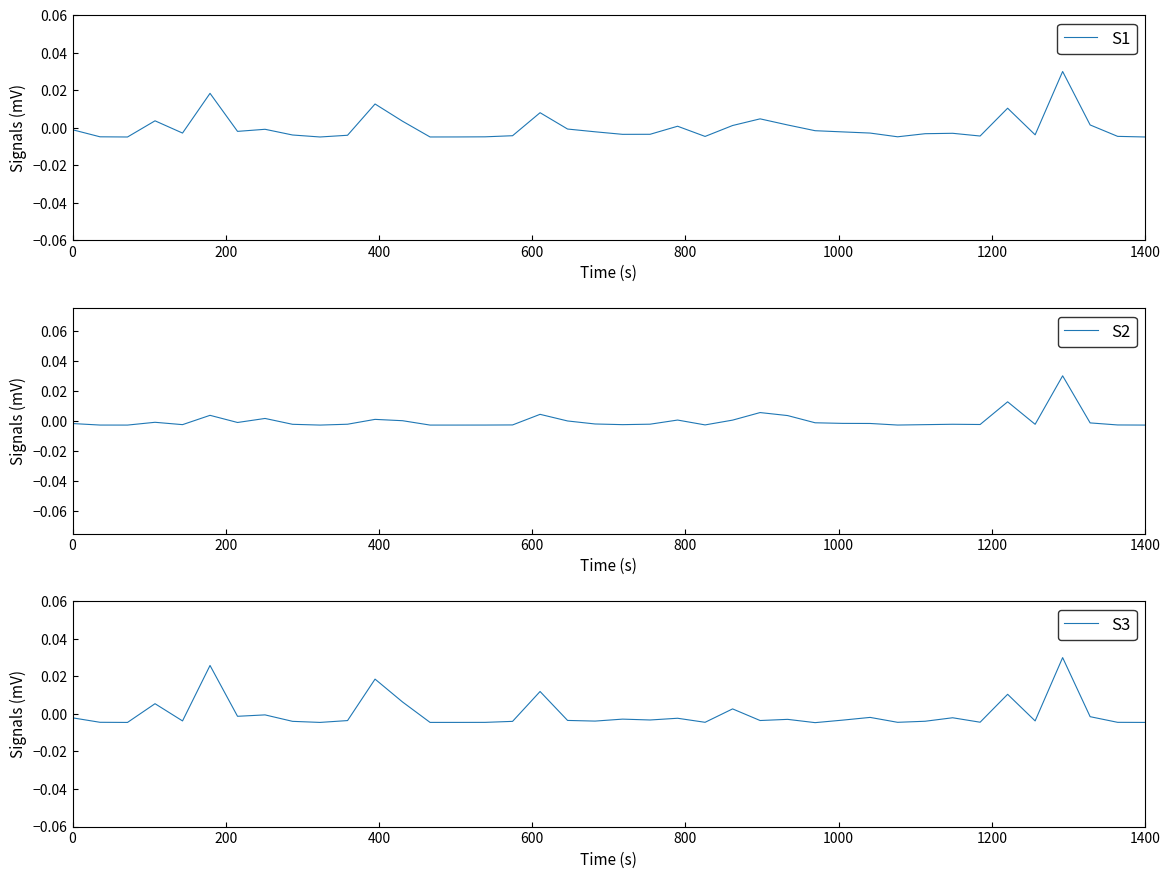

Which series has the largest range (max minus min)?

S1